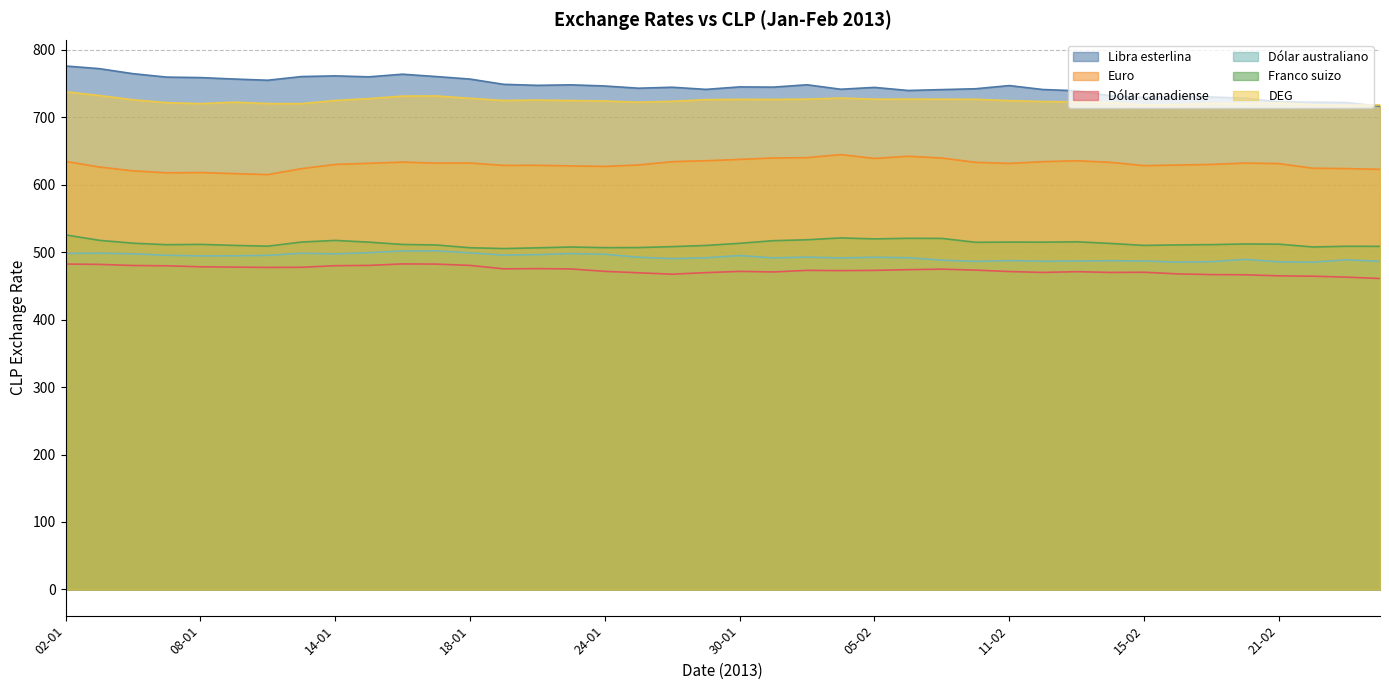

What is the smallest value displayed?

460.9